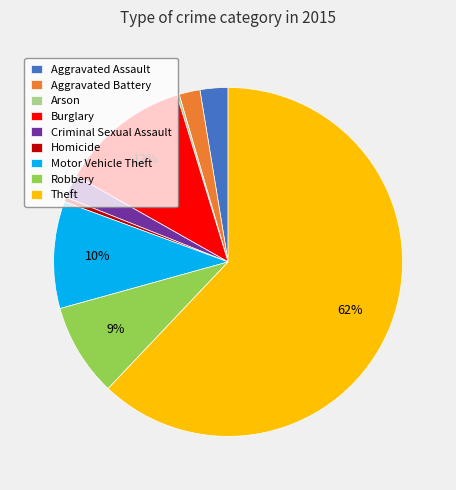

To the nearest percent, what portion does Aggravated Battery represent?

2%